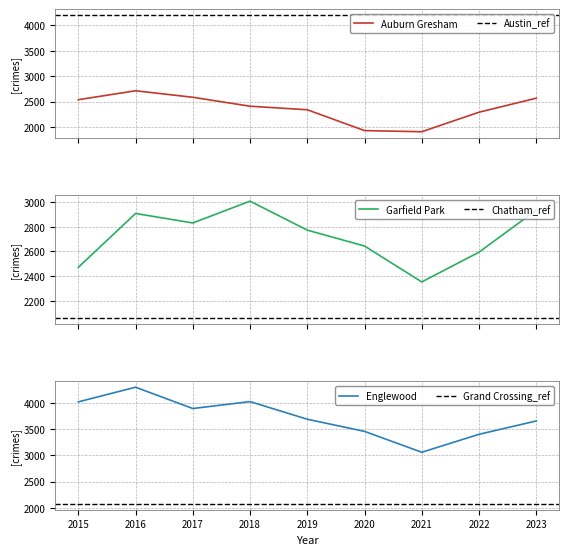

Is the value of Garfield Park at 2022 greater than the value of Englewood at 2018?

No